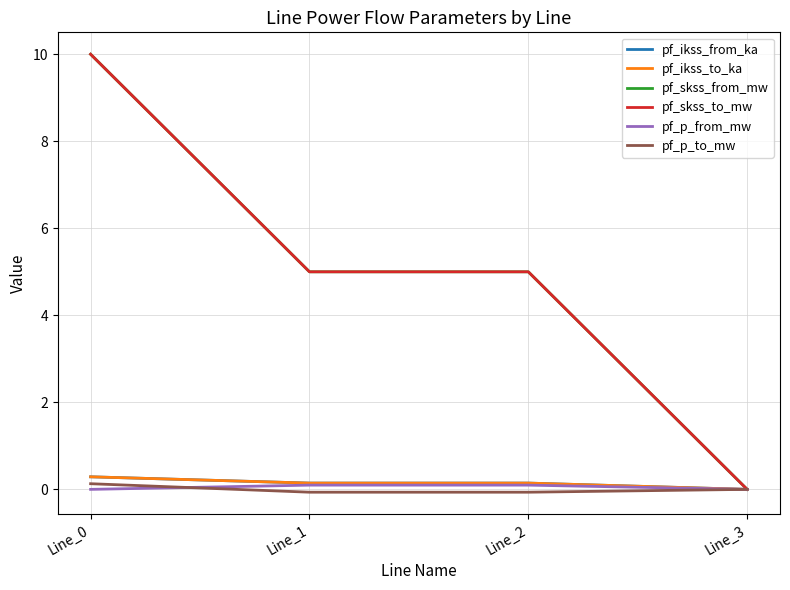

The value of pf_skss_from_mw at Line_1 is 5.0. True or false?

True